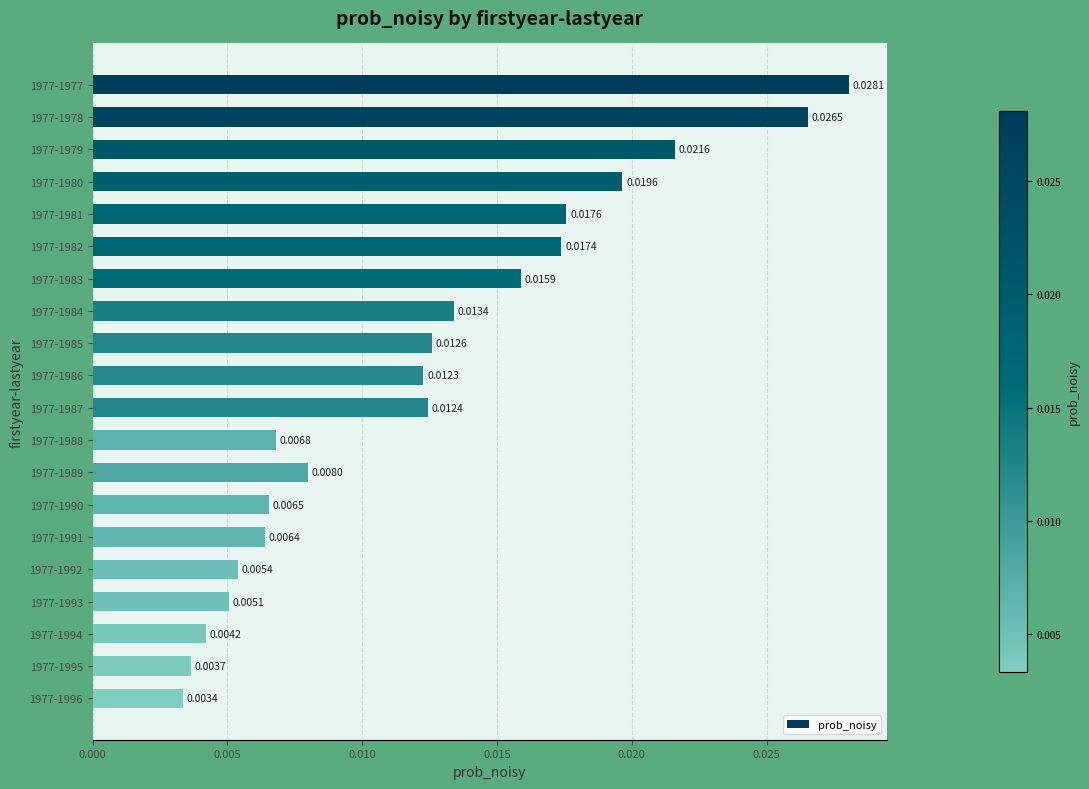

Which has a higher value, 1977-1993 or 1977-1989?

1977-1989